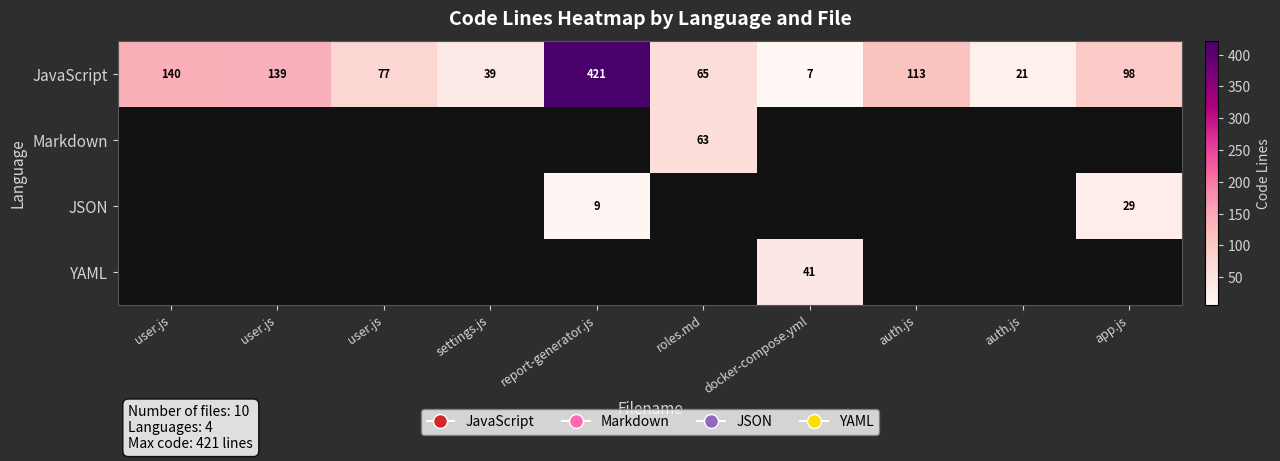

How many values in the JavaScript series are below 98?

5